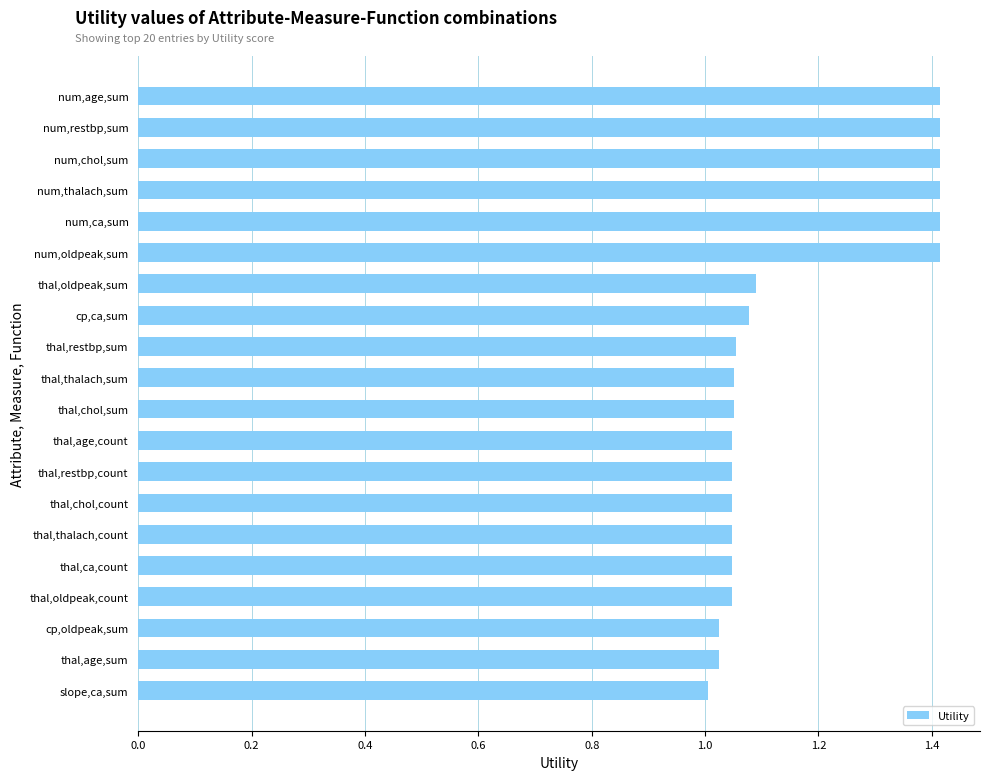

Is it true that the value at num,oldpeak,sum is 0.9?

False